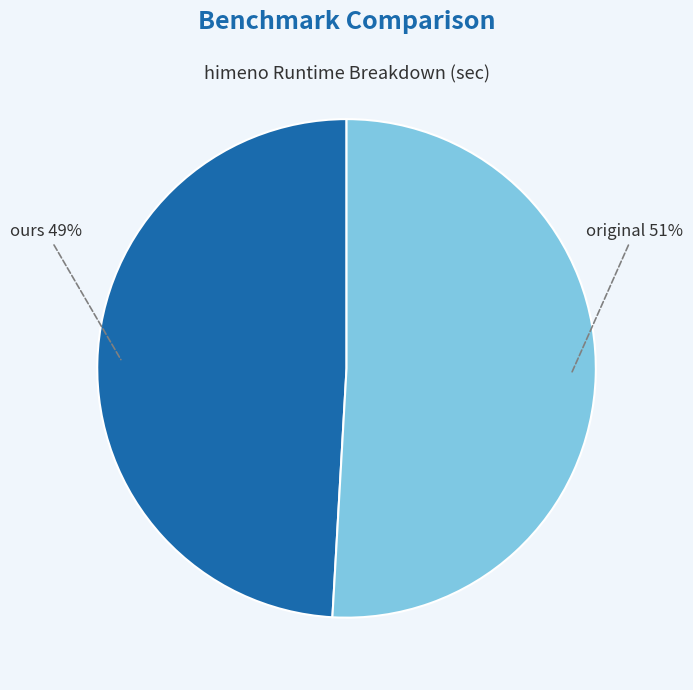

How many segments does this pie chart have?

2